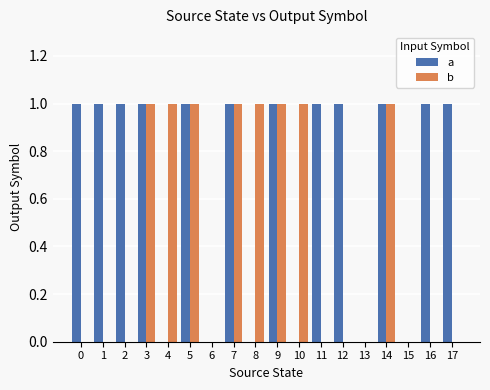

What is the sum of all b values?

8